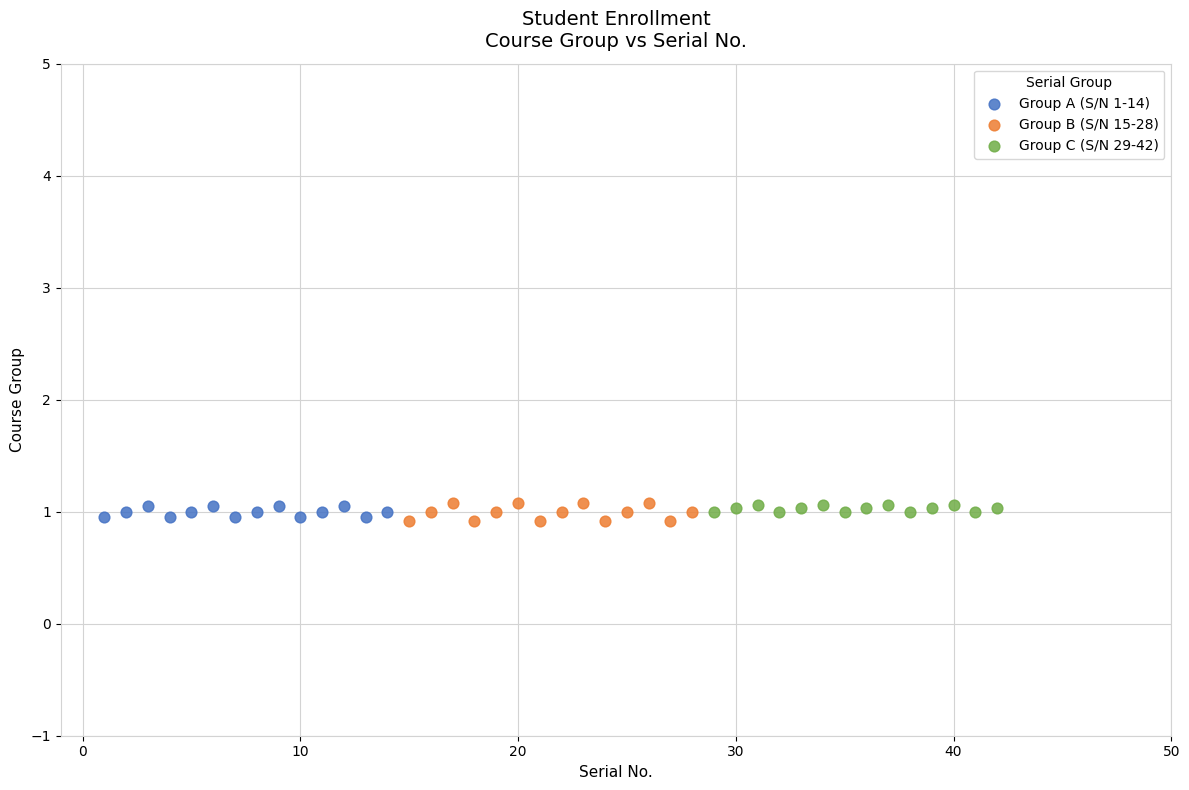

Which series has the widest spread of Y values?

Group B (S/N 15-28)